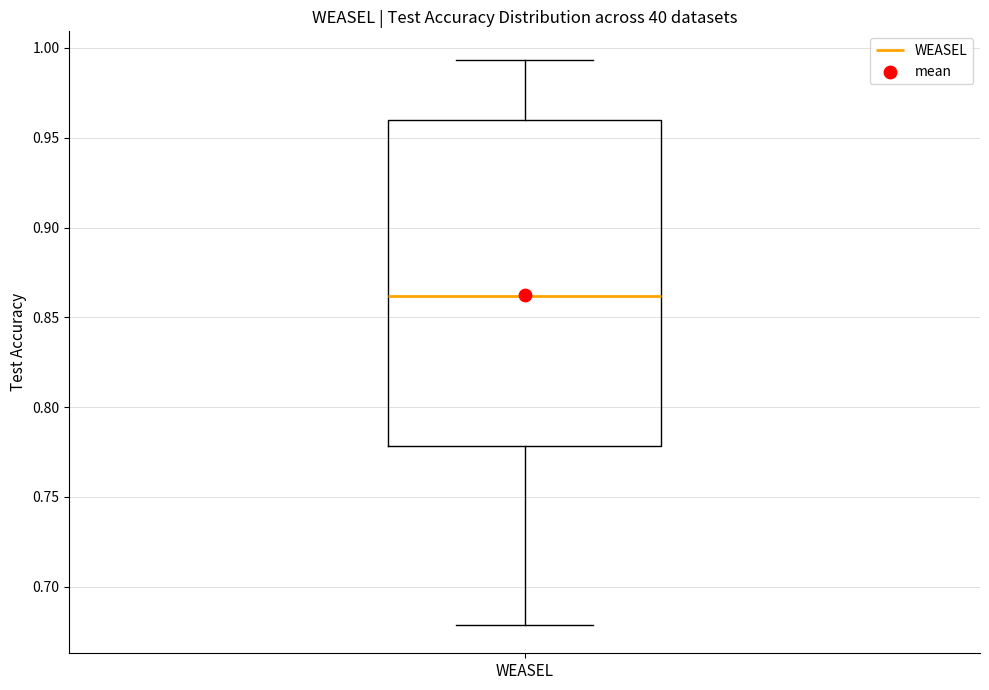

Transcribe this box plot: give where the median line is, the range the box spans, and where the two whiskers end, as read against the y-axis. The values are not printed on the chart, so give them approximately, as read against the axis.

median 0.860, box 0.780 to 0.960, whiskers 0.680 to 0.995